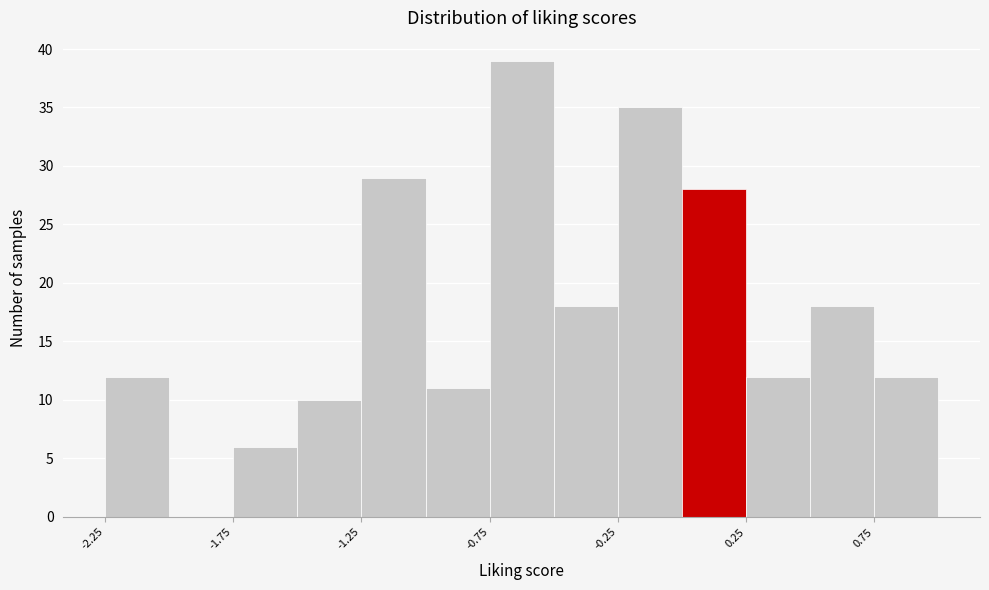

Over which range of the x-axis is the bar tallest?

-0.75 to -0.50